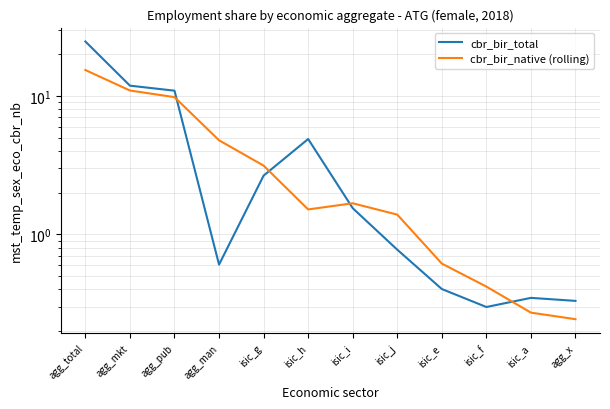

Which series ends up on top after the final intersection of cbr_bir_native (rolling) and cbr_bir_total?

cbr_bir_total